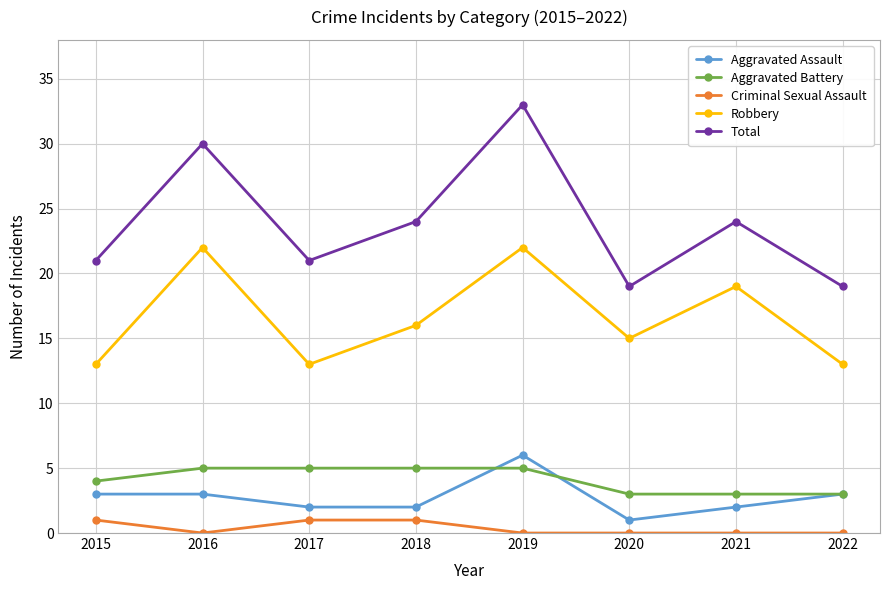

What are all the series names shown in the legend?

Aggravated Assault, Aggravated Battery, Criminal Sexual Assault, Robbery, Total